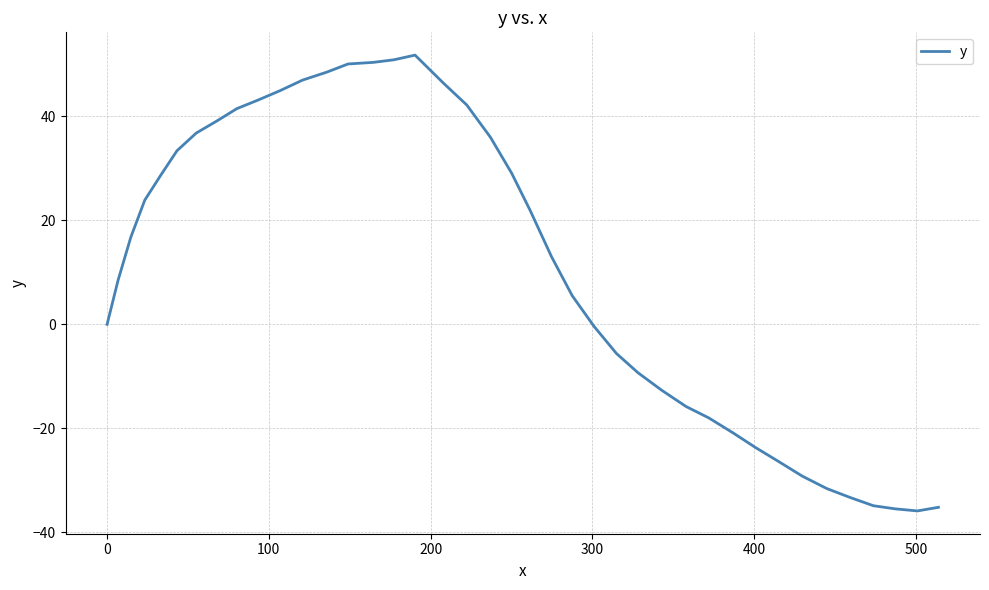

What is the difference between the maximum and minimum values?

87.7